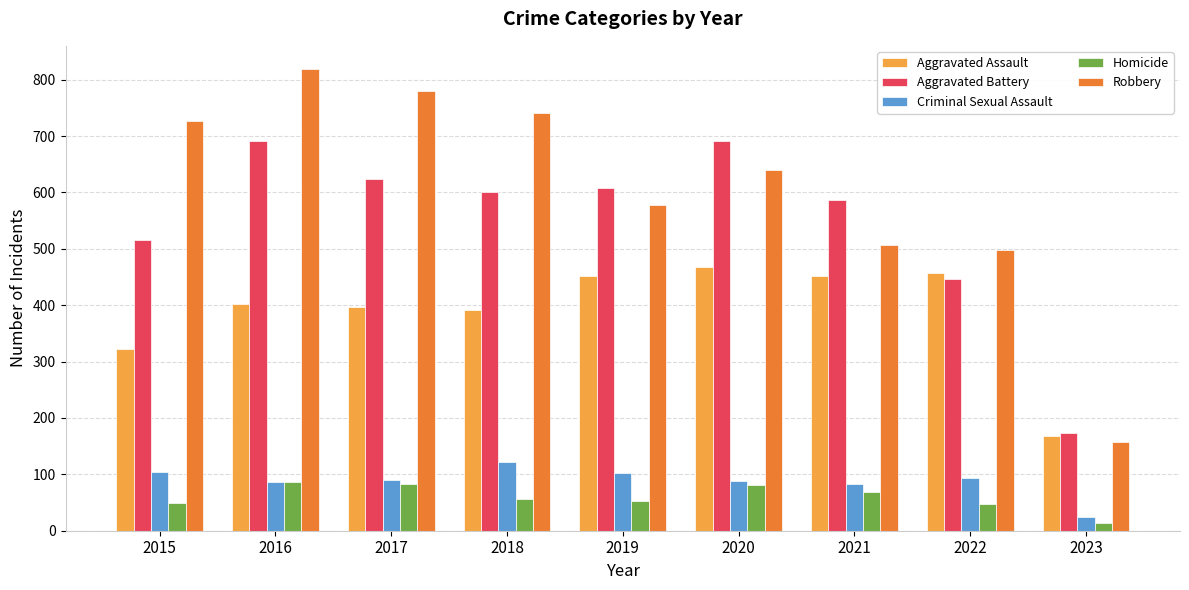

What is the difference between the highest and lowest values at 2017?

698